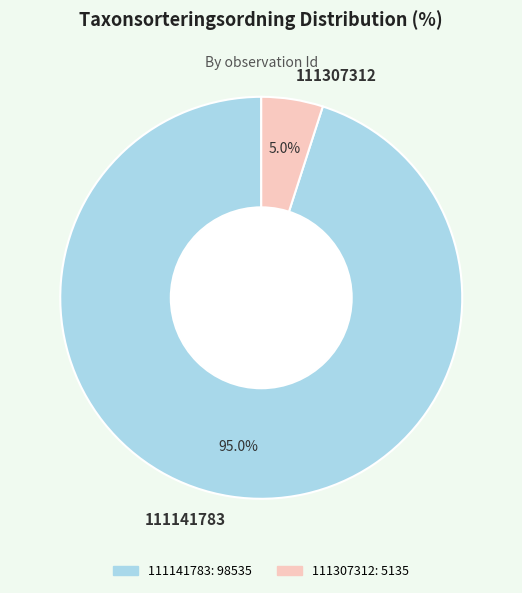

Which slice is the largest?

111141783